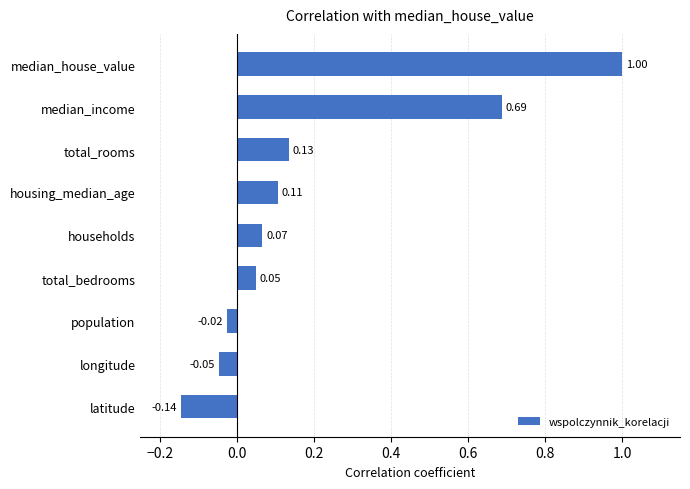

How many data points are above 0?

6